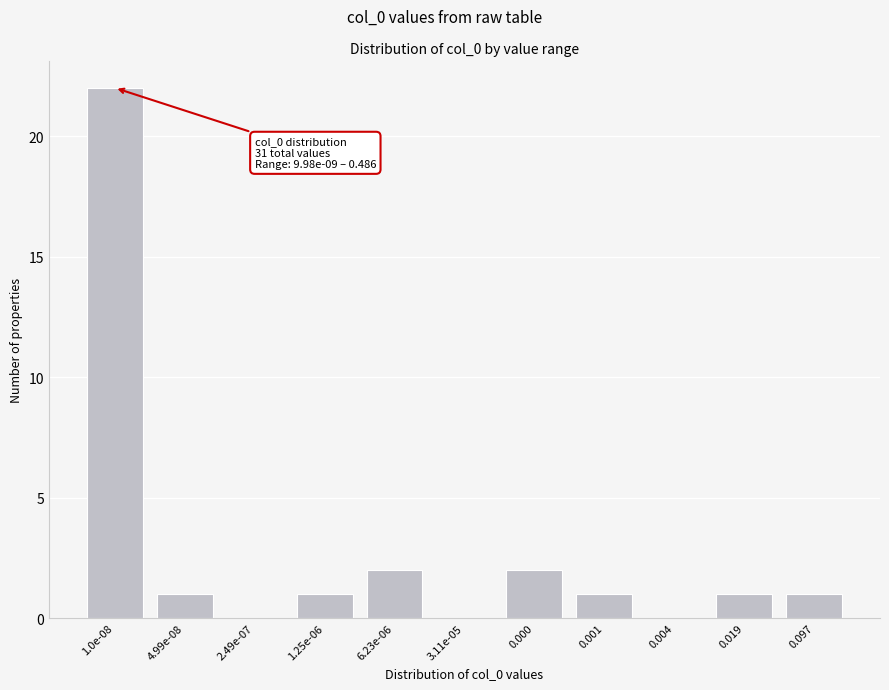

Reading left to right, what are all the values shown in this chart?

1.0e-08=22	4.99e-08=1	2.49e-07=0	1.25e-06=1	6.23e-06=2	3.11e-05=0	0.000=2	0.001=1	0.004=0	0.019=1	0.097=1